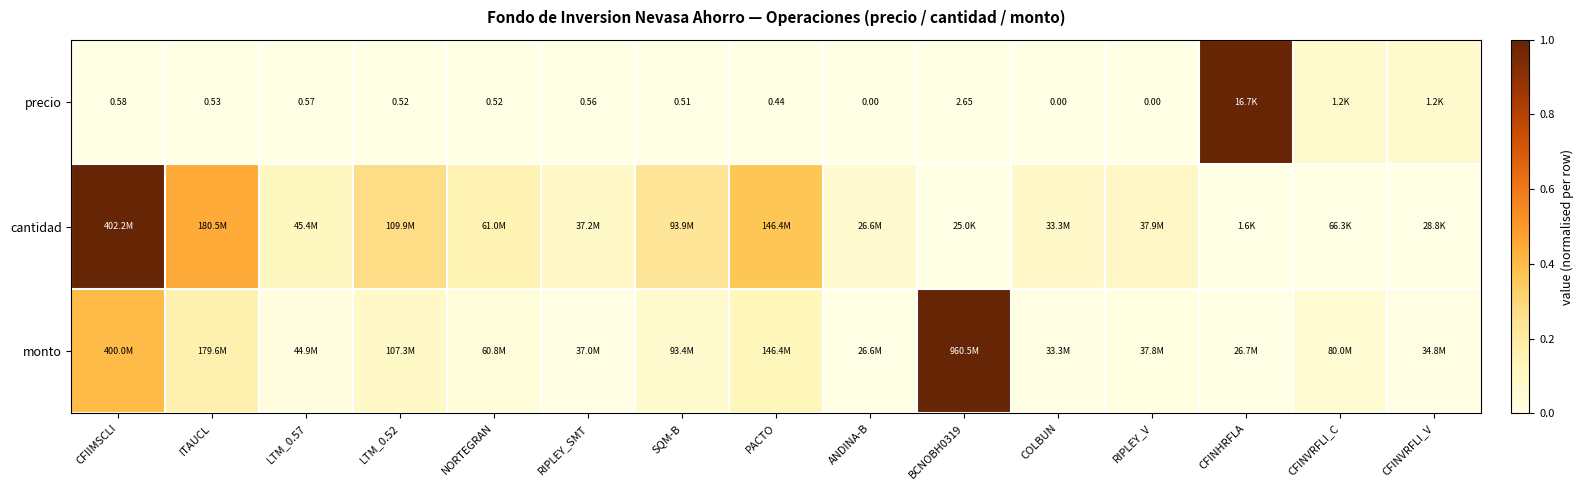

How many values in precio are above zero?

12